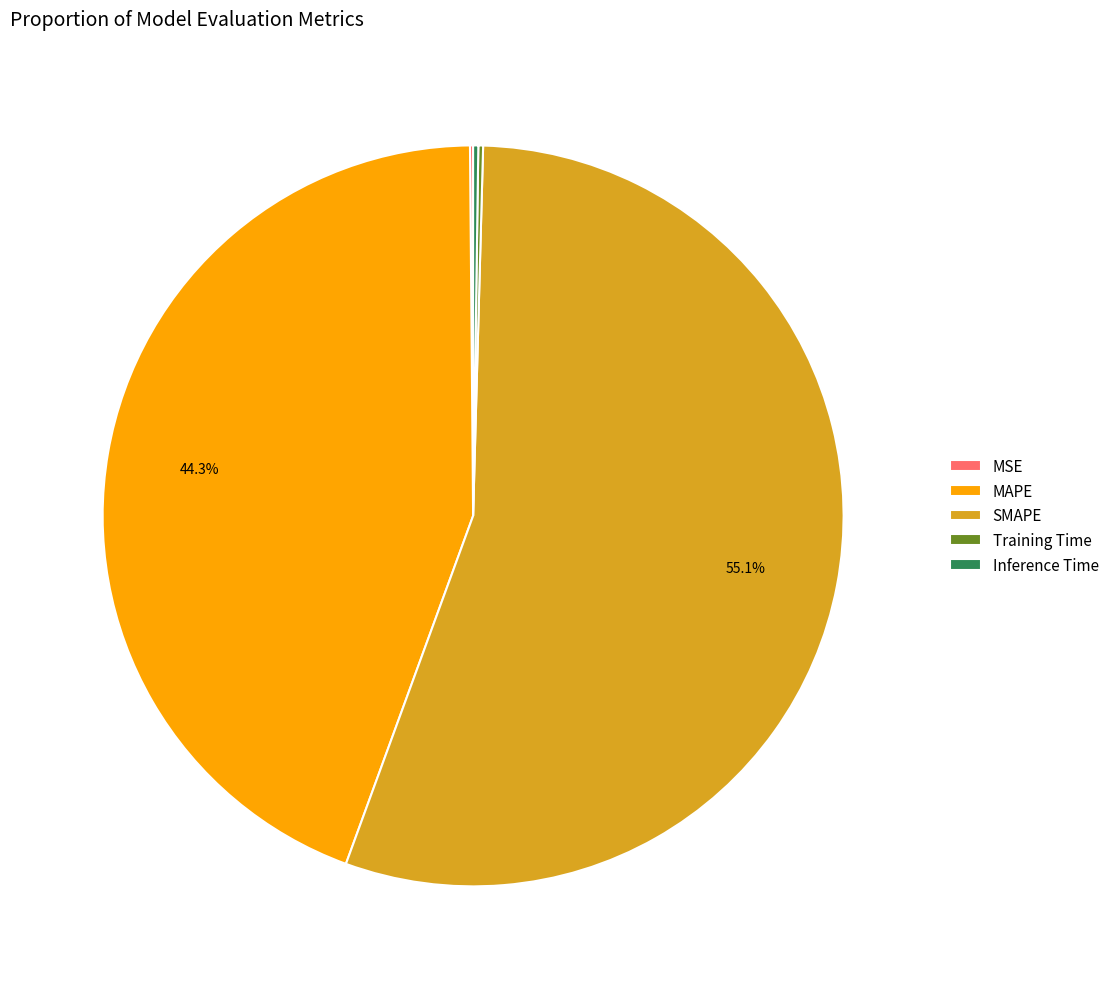

What is the ratio of the value at MAPE to the value at SMAPE?

0.8